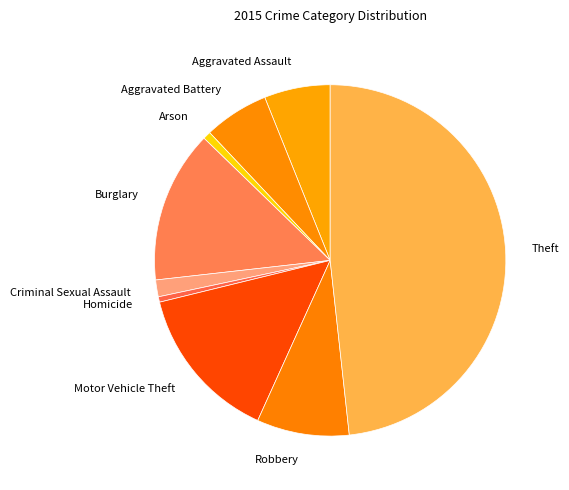

What is the ratio of the value at Aggravated Battery to the value at Criminal Sexual Assault?

3.9